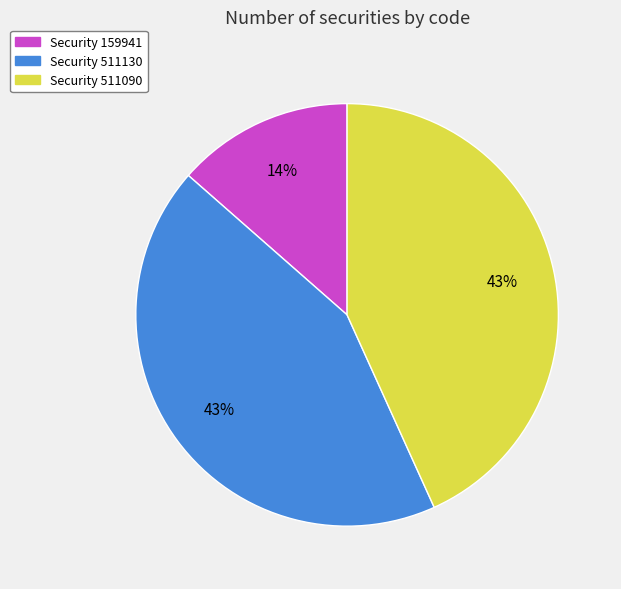

To the nearest percent, what is the average slice percentage?

33%